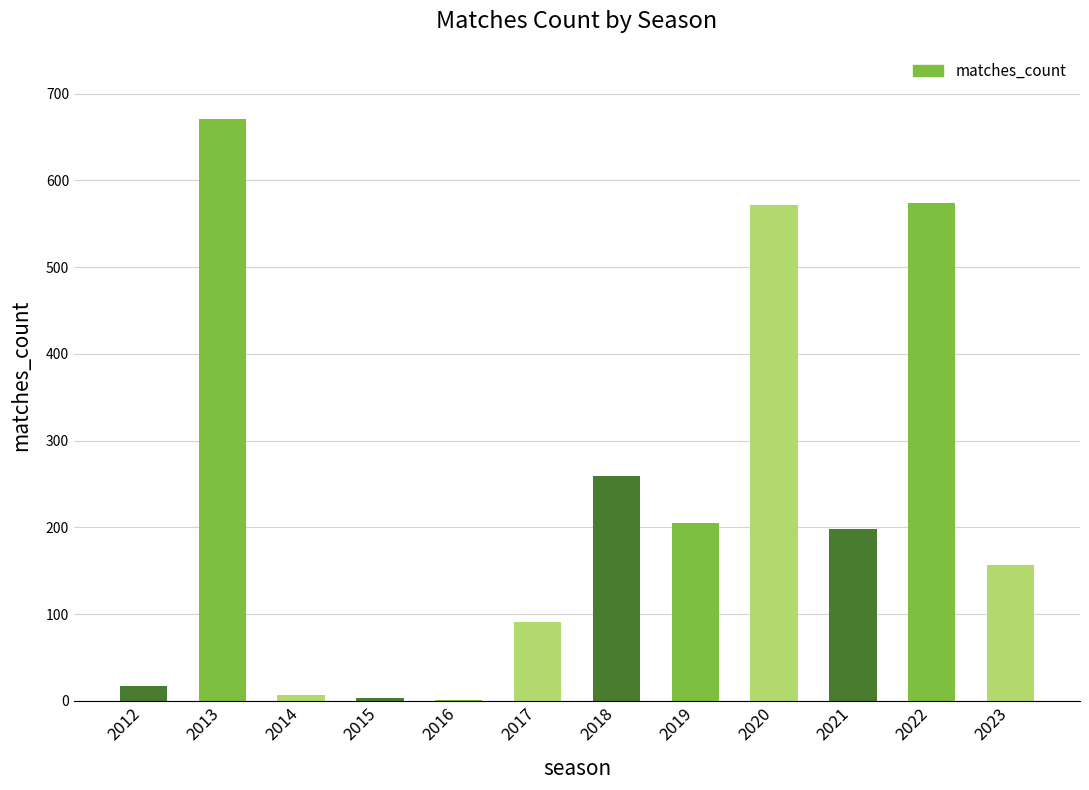

Is it true that the value at 2023 is 157?

True